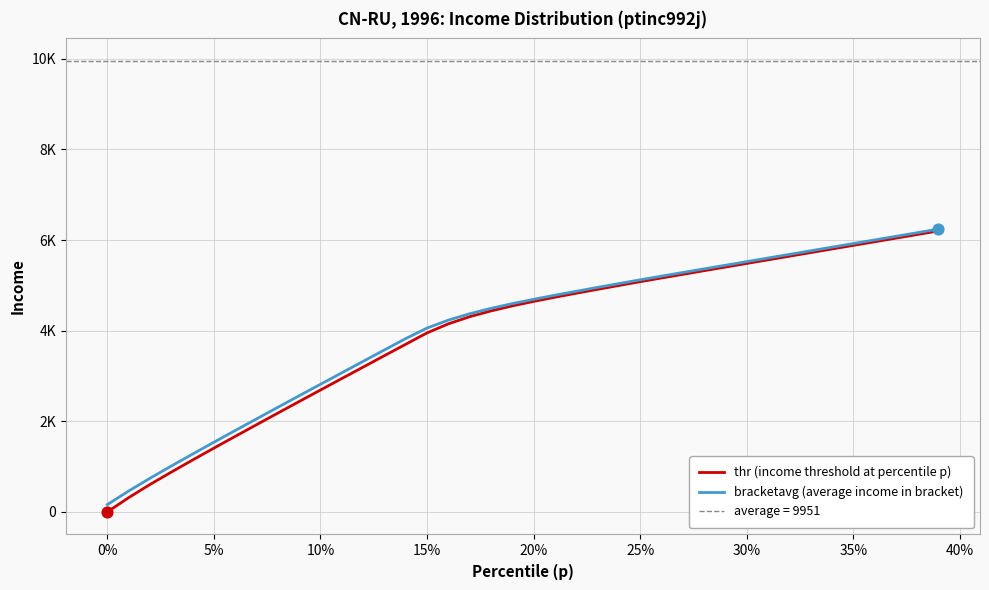

Which series reaches the maximum Y coordinate?

bracketavg (average income in bracket)